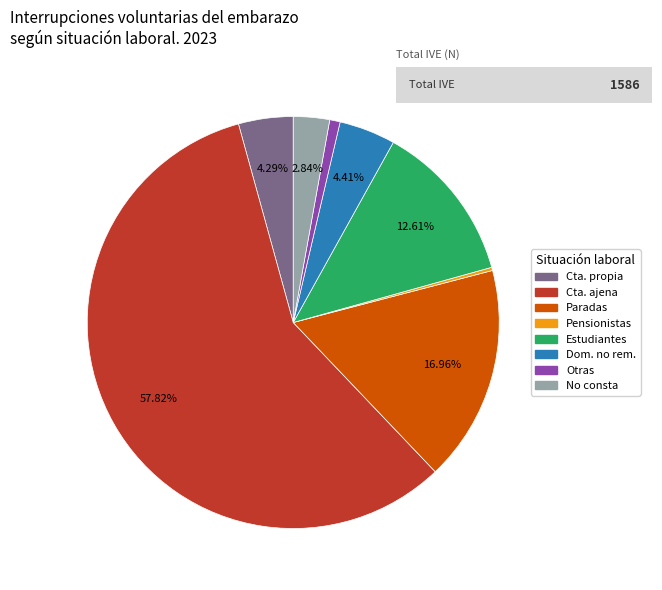

Which category has the biggest portion of the pie?

Cta. ajena